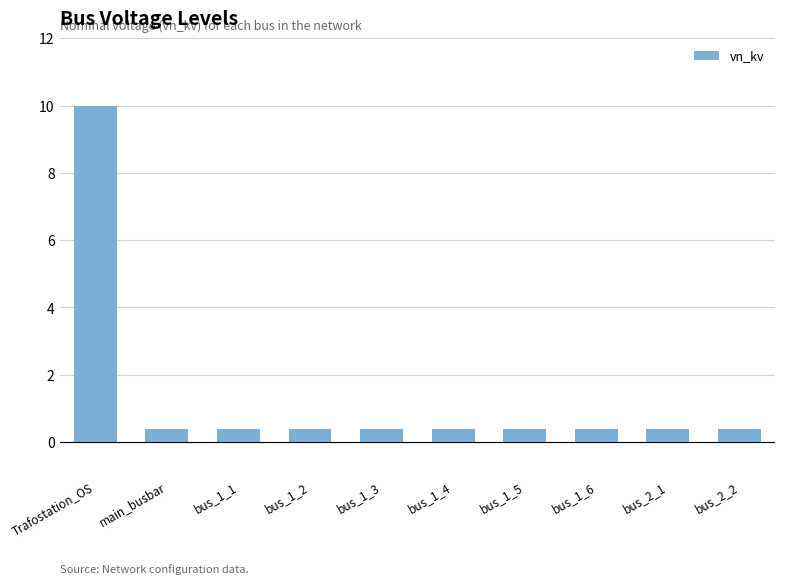

At which category does the chart reach its peak across all series?

Trafostation_OS